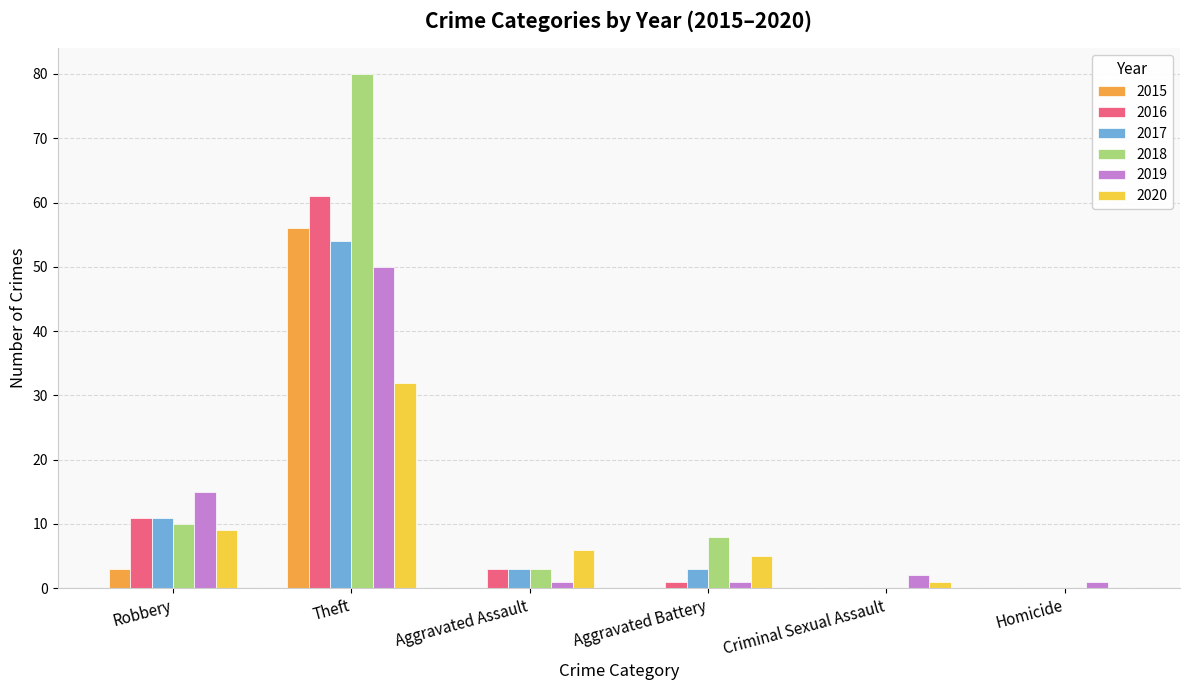

Which category has the highest value in the 2015 series?

Theft